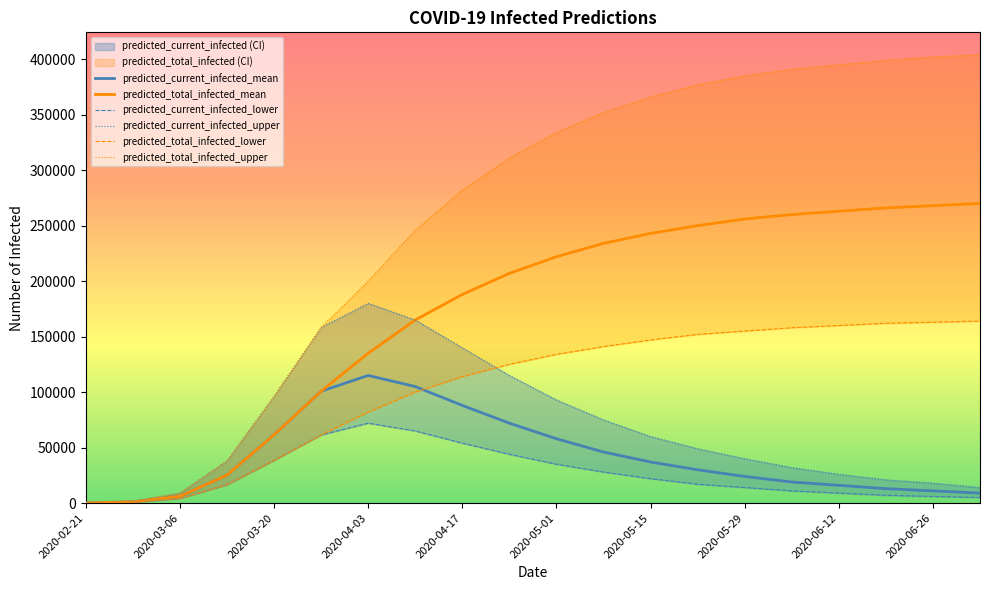

At which category is the sum across all series the highest?

2020-05-01